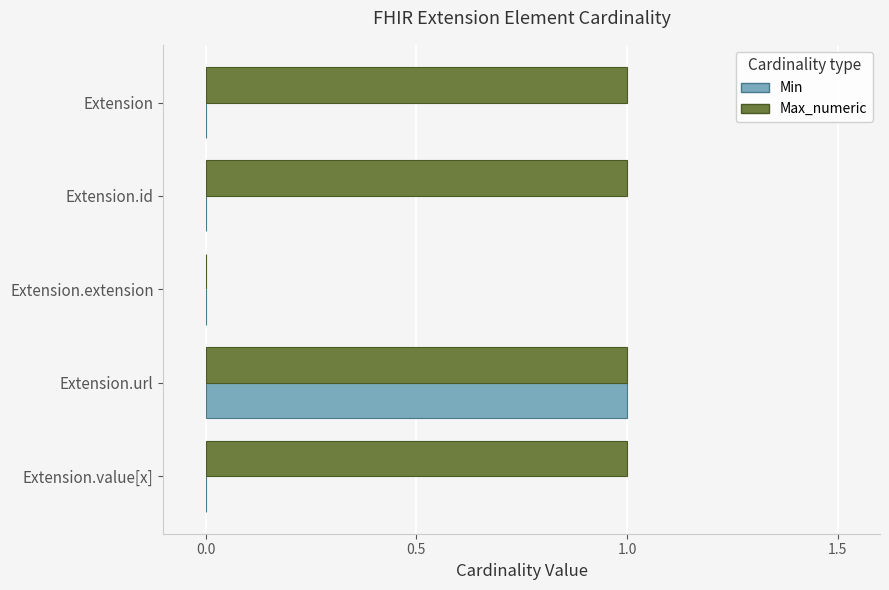

Which series changed the most between Extension.extension and Extension.value[x]?

Max_numeric